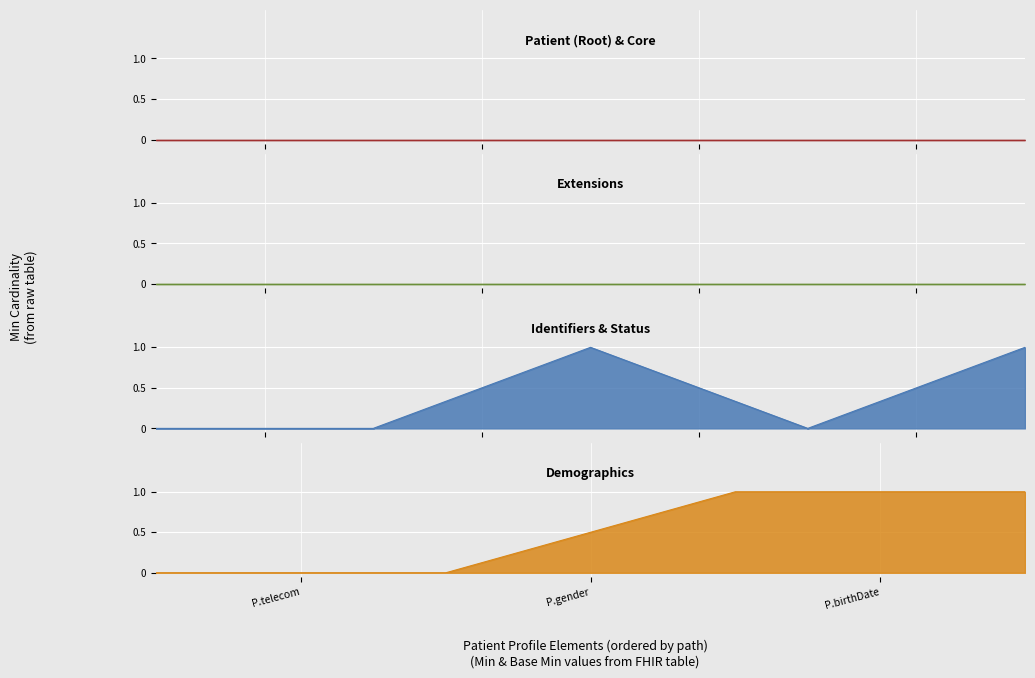

Does the chart display data point markers on the line(s)?

No